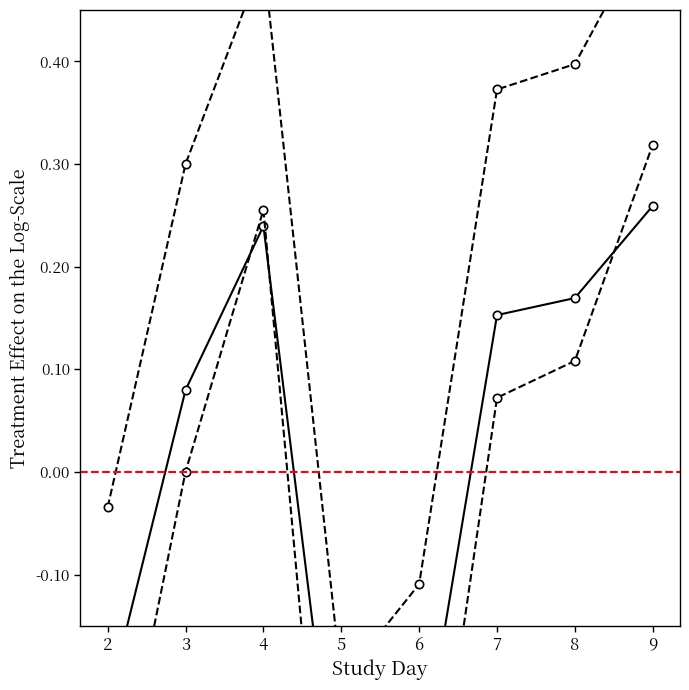

The conceptual series shows 0.1 at 3. True or false?

True